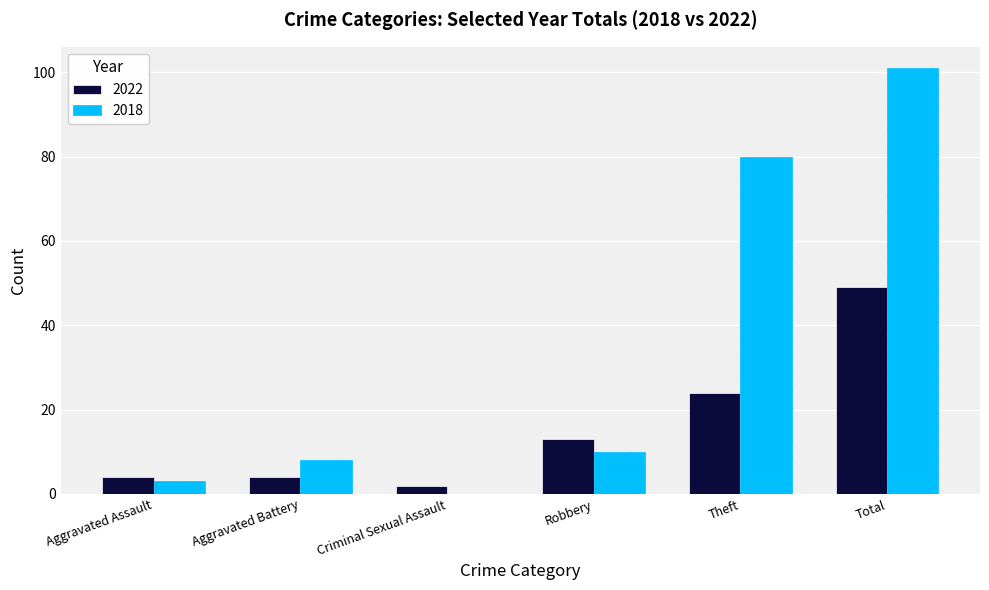

How many values in 2018 are above zero?

5